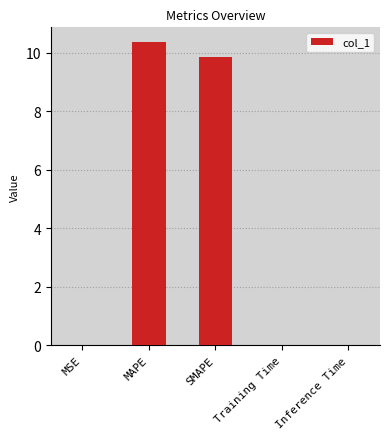

Approximately how many times larger is the value at MAPE compared to SMAPE?

1.1